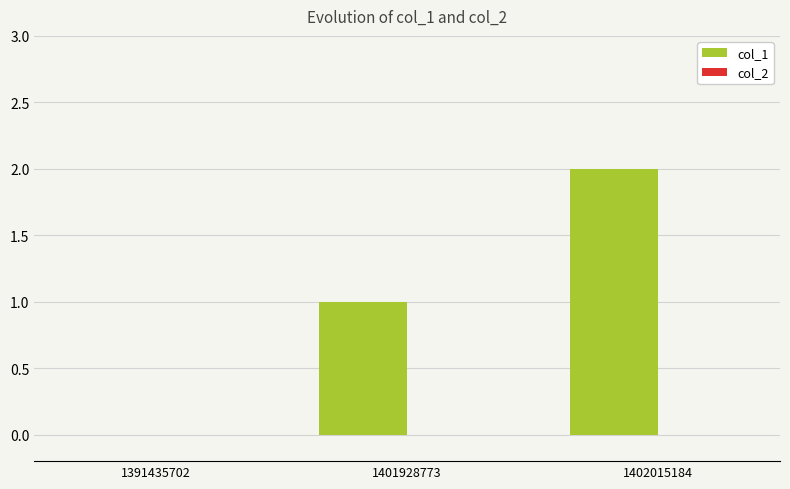

What is the sum of all values?

3